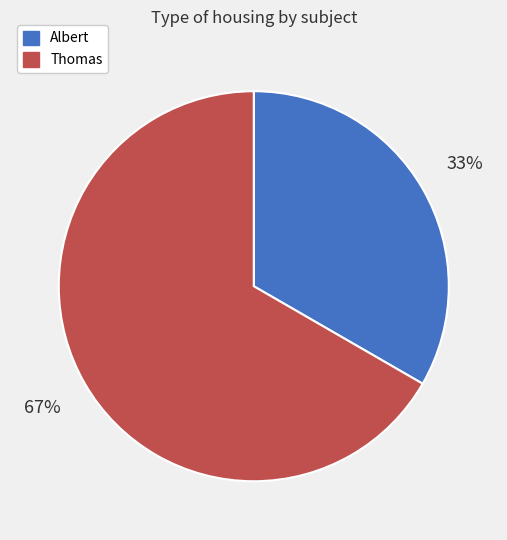

Which category accounts for the majority?

Thomas